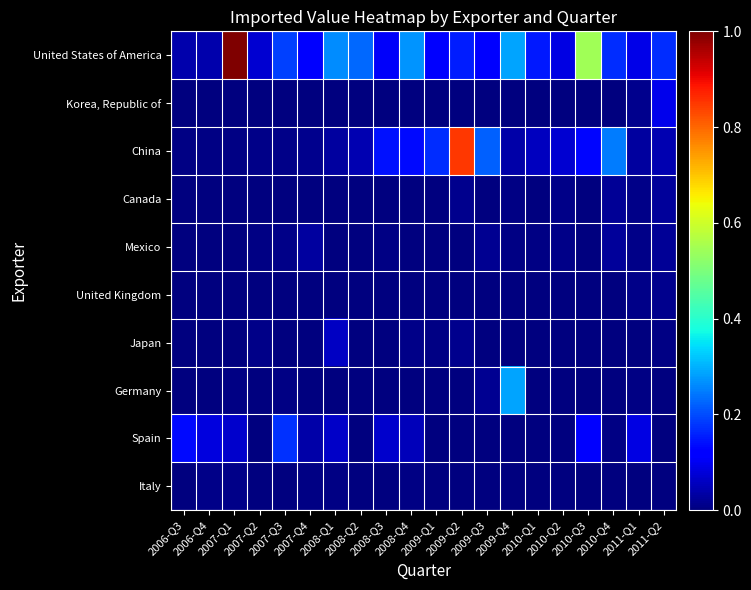

What is the total value across all series at 2010-Q2?

0.2